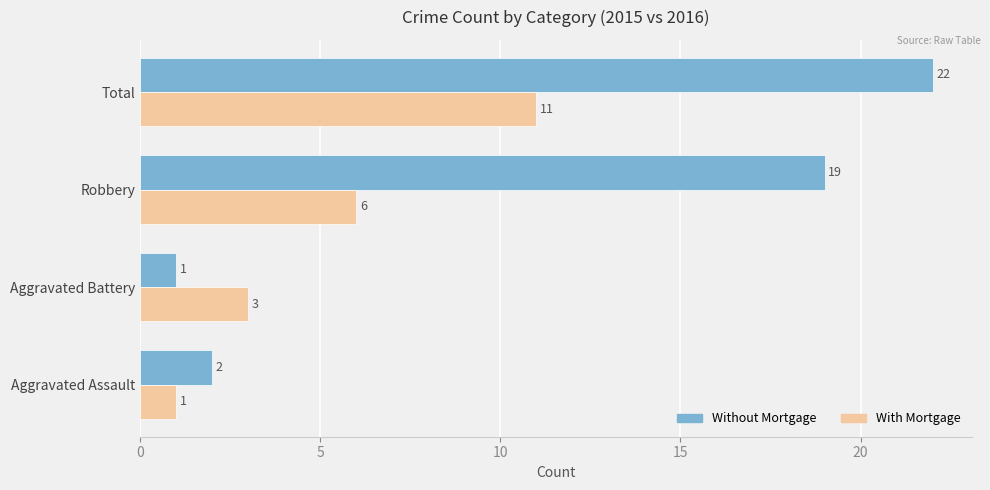

List the series in order of their overall mean, highest first.

Without Mortgage, With Mortgage